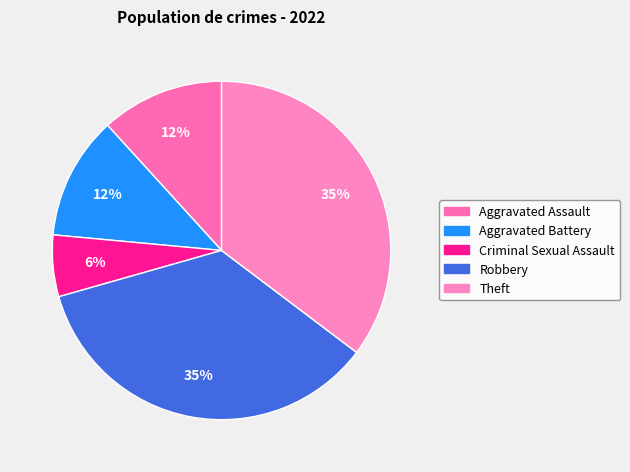

What percentage is the Aggravated Assault slice, to the nearest percent?

12%